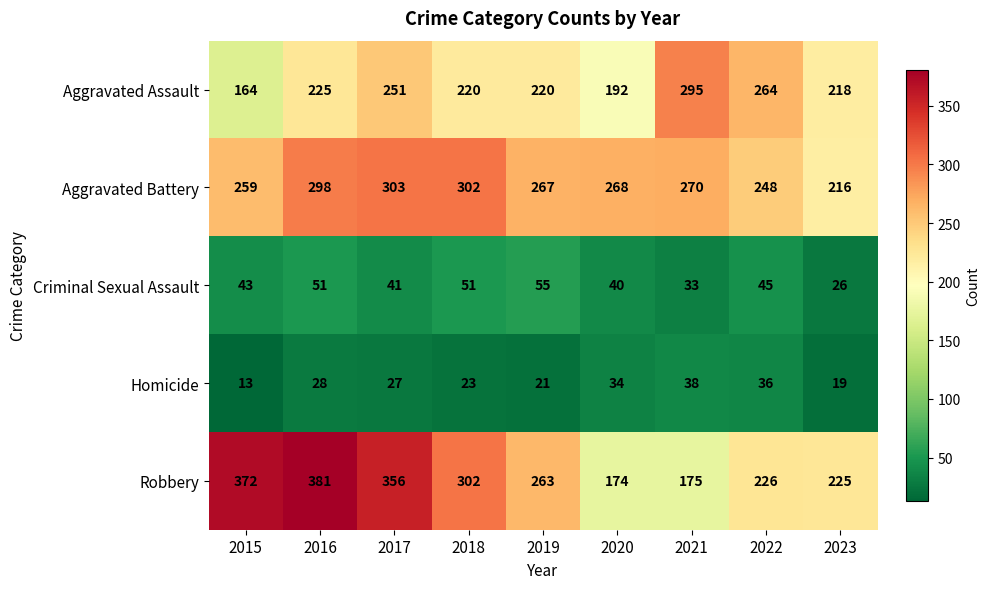

Is it true that Robbery equals 130 at 2022?

False